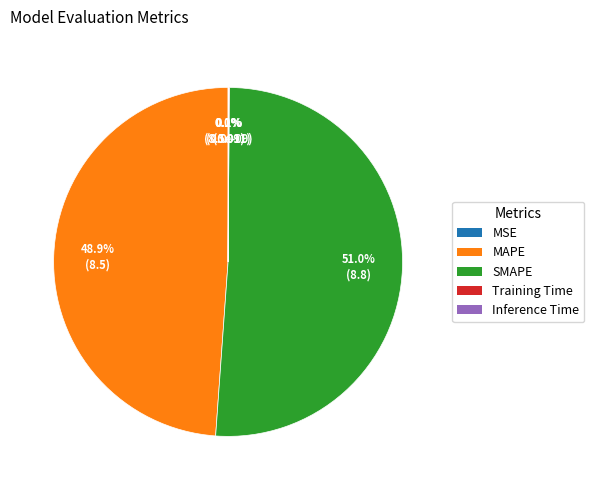

How many segments does this pie chart have?

5